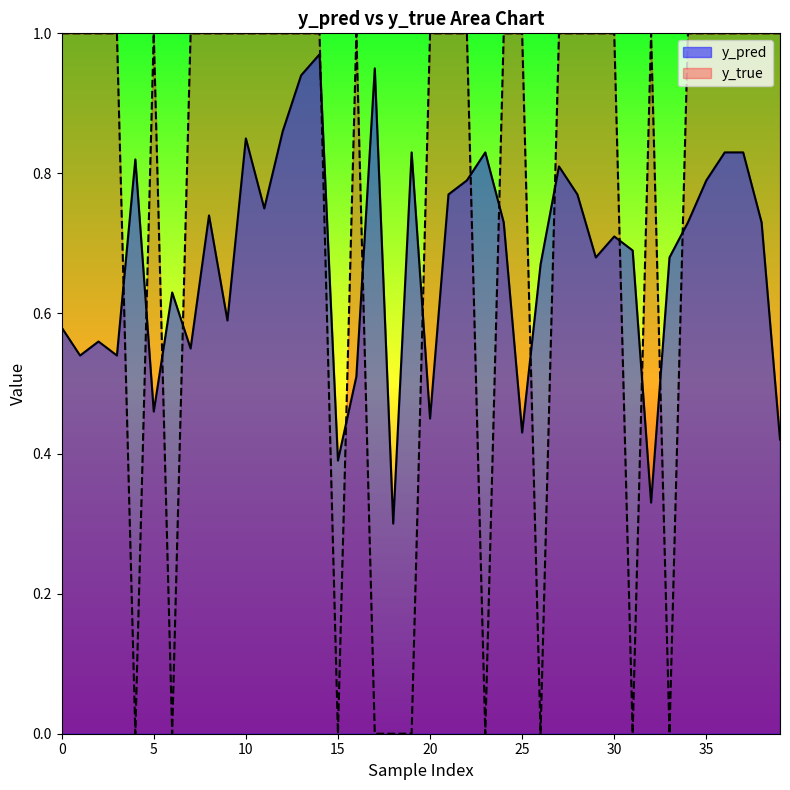

What are all the series names shown in the legend?

y_pred, y_true